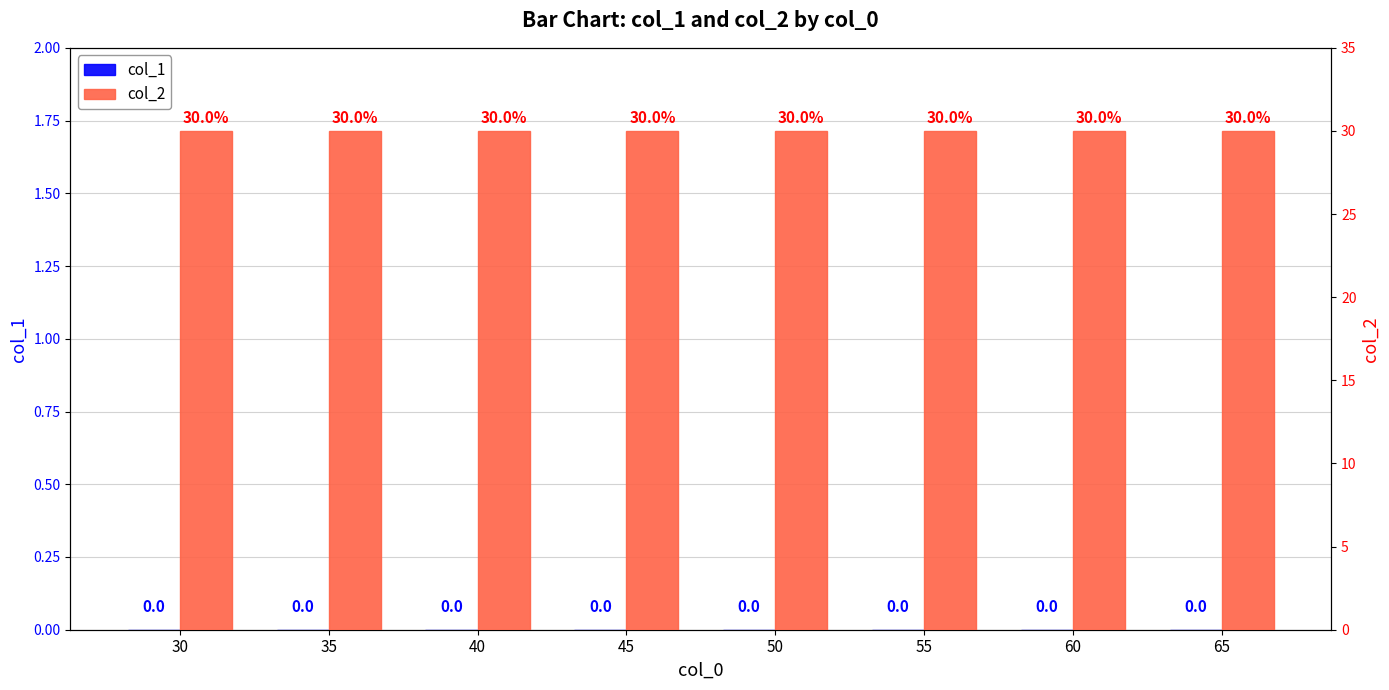

At which category is the sum across all series the highest?

30